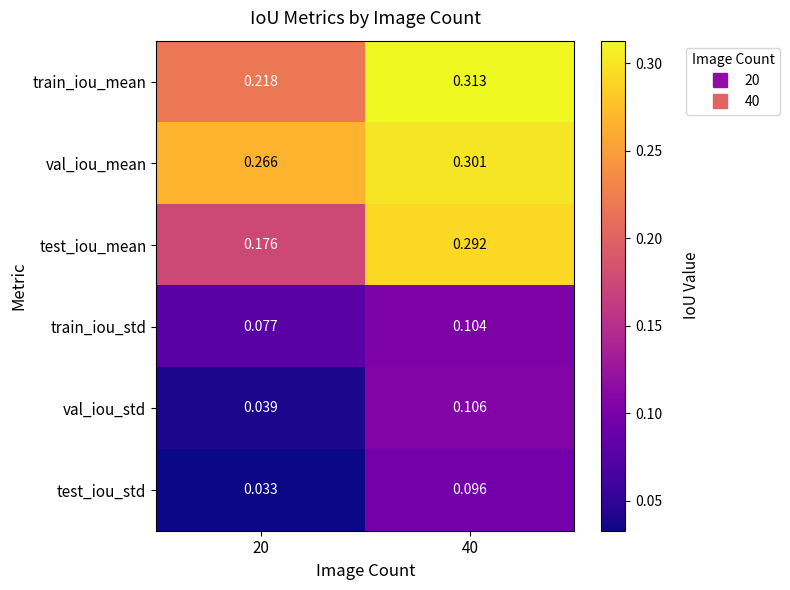

At how many categories does at least one series exceed 0?

2